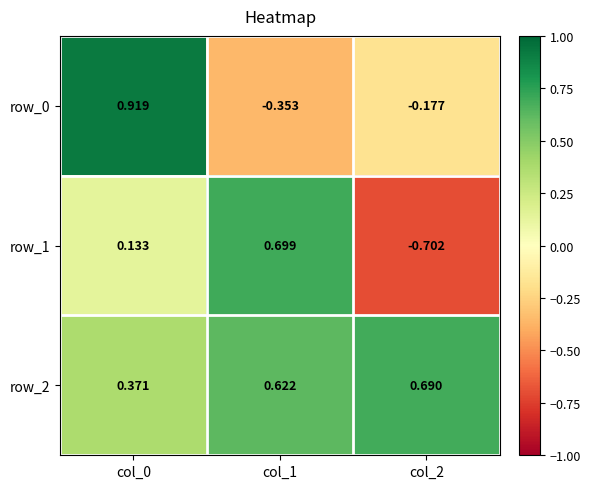

How many series are shown in this chart?

3